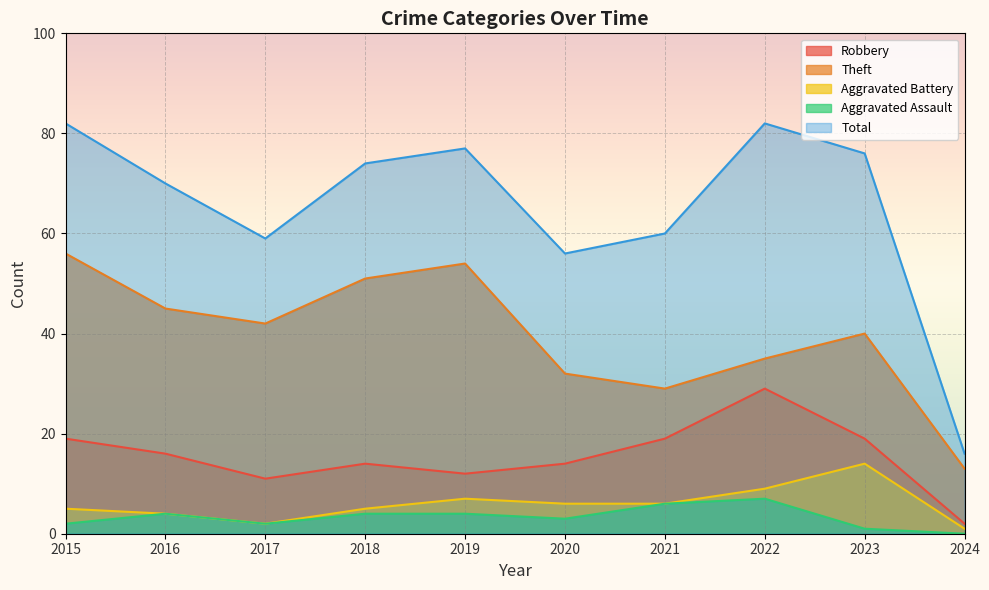

Where is Total nearest to the value 49?

2020